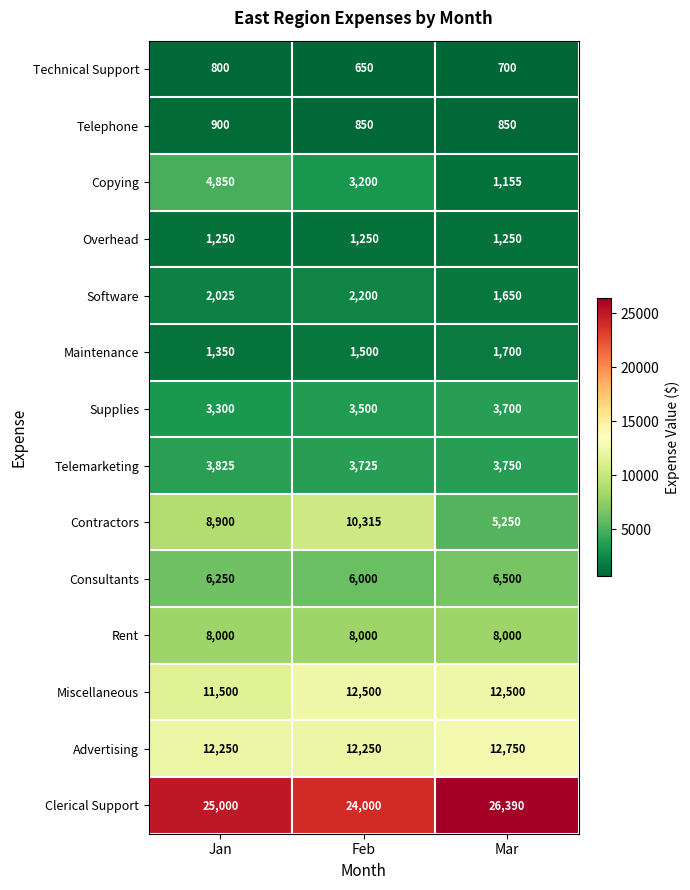

Is it true that Software equals 2636 at Mar?

False